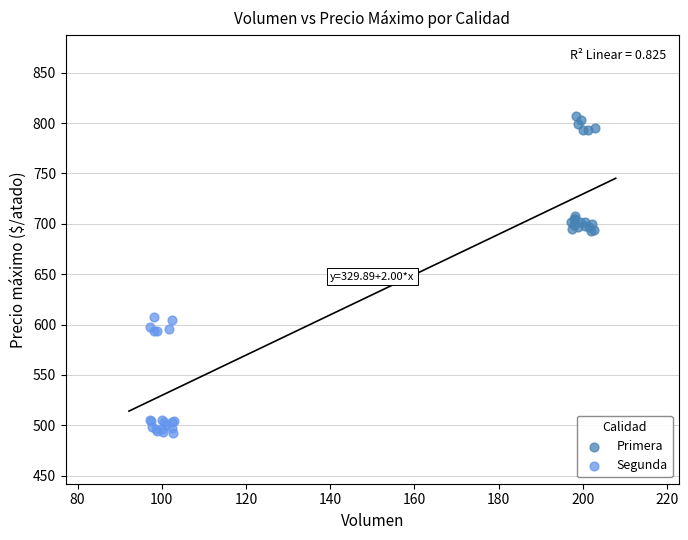

Which series contains the highest Y value?

Primera